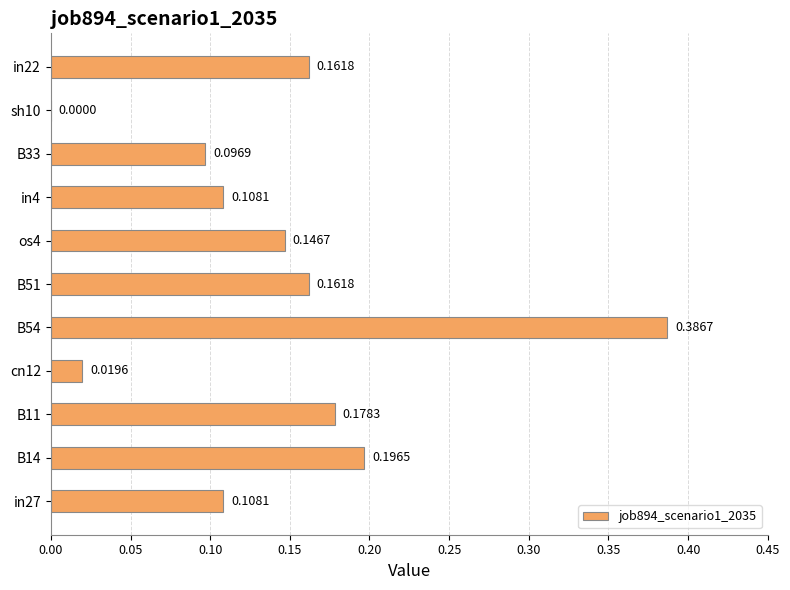

Which has a higher value, os4 or B51?

B51